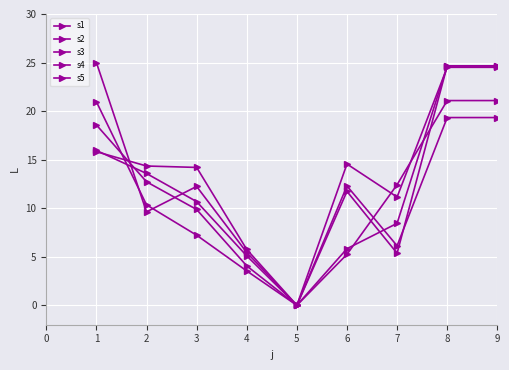

Which series has the largest range (max minus min)?

s3